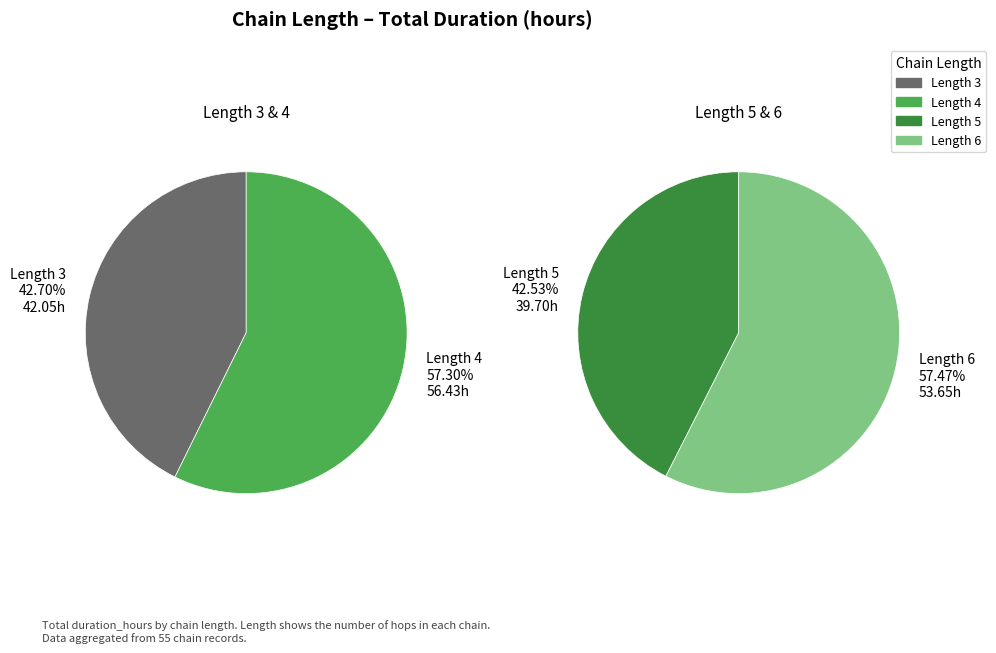

Do 4 and 5 together represent more than half of the pie?

Yes